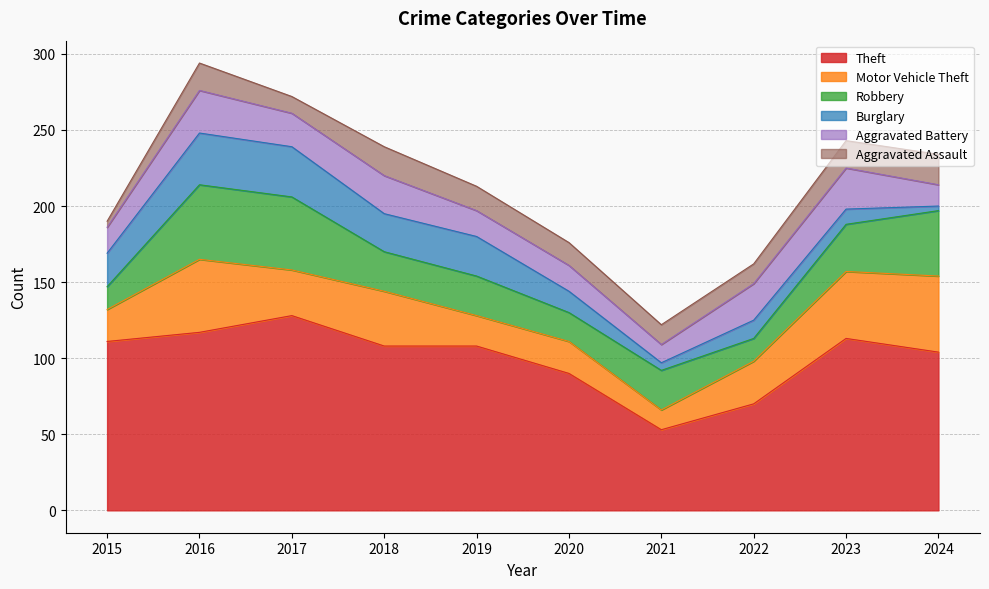

At which category does the chart reach its minimum across all series?

2024